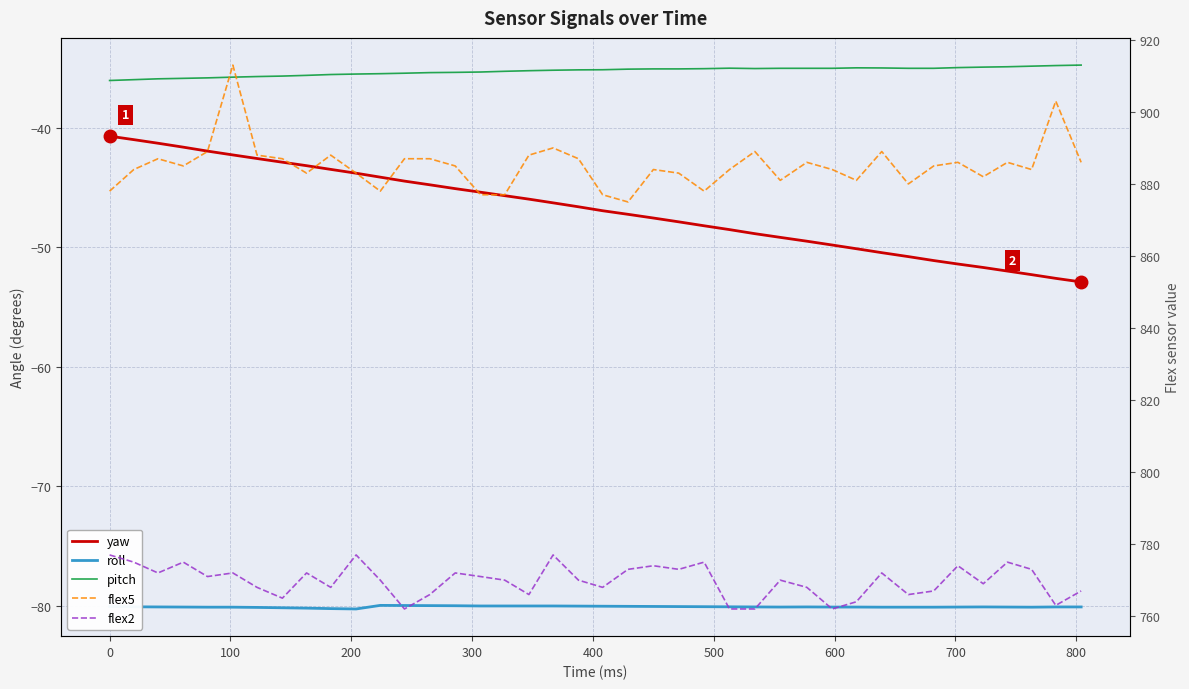

How many interior local valleys does the flex2 series have?

12